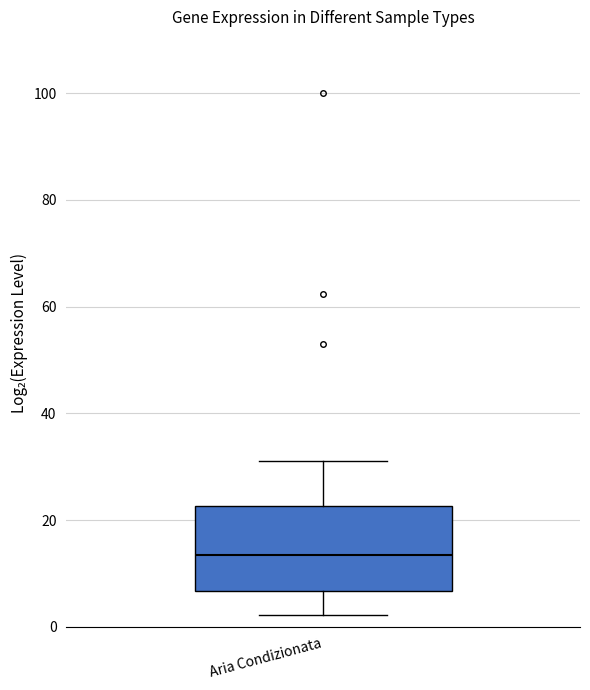

Where does the lower whisker of the box for Aria Condizionata end on the y-axis? The values are not printed on the chart, so give them approximately, as read against the axis.

2